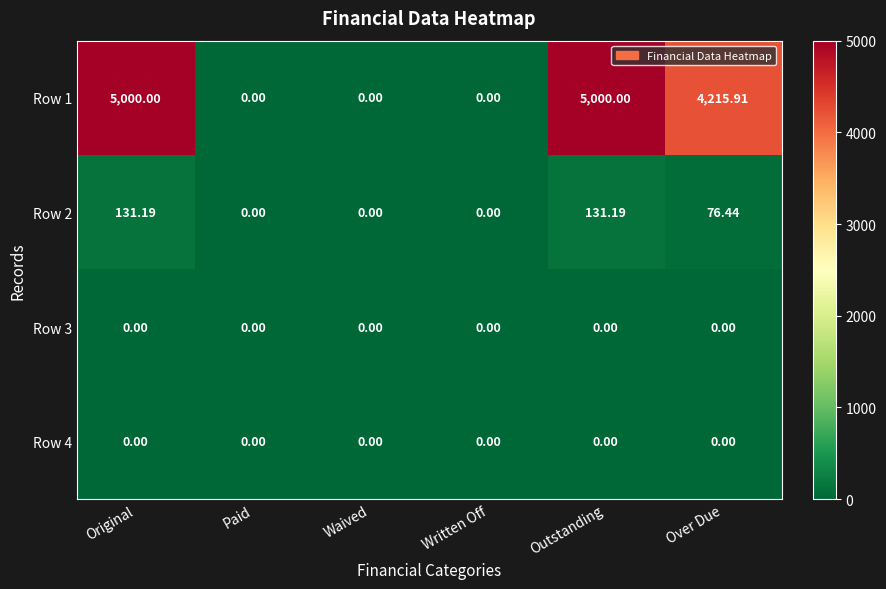

At which label does Row 1 first exceed 4215?

Original